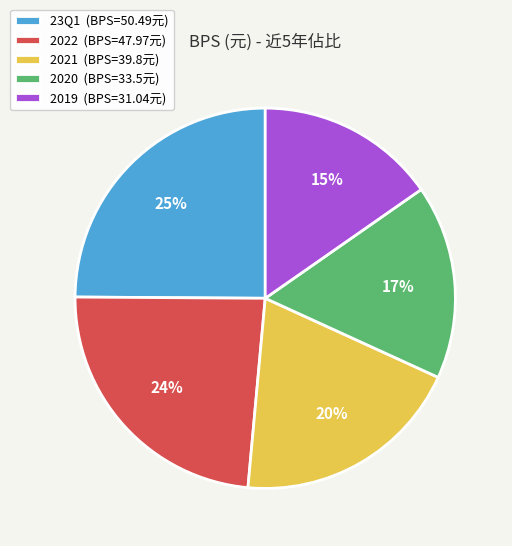

To the nearest percent, what percentage of the pie is 2022?

24%